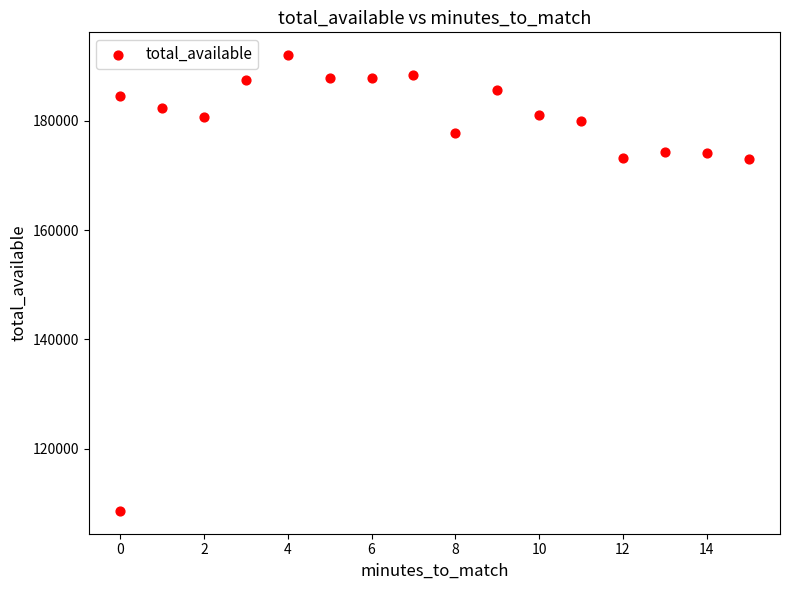

What is the range of X values (max minus min)?

15.0